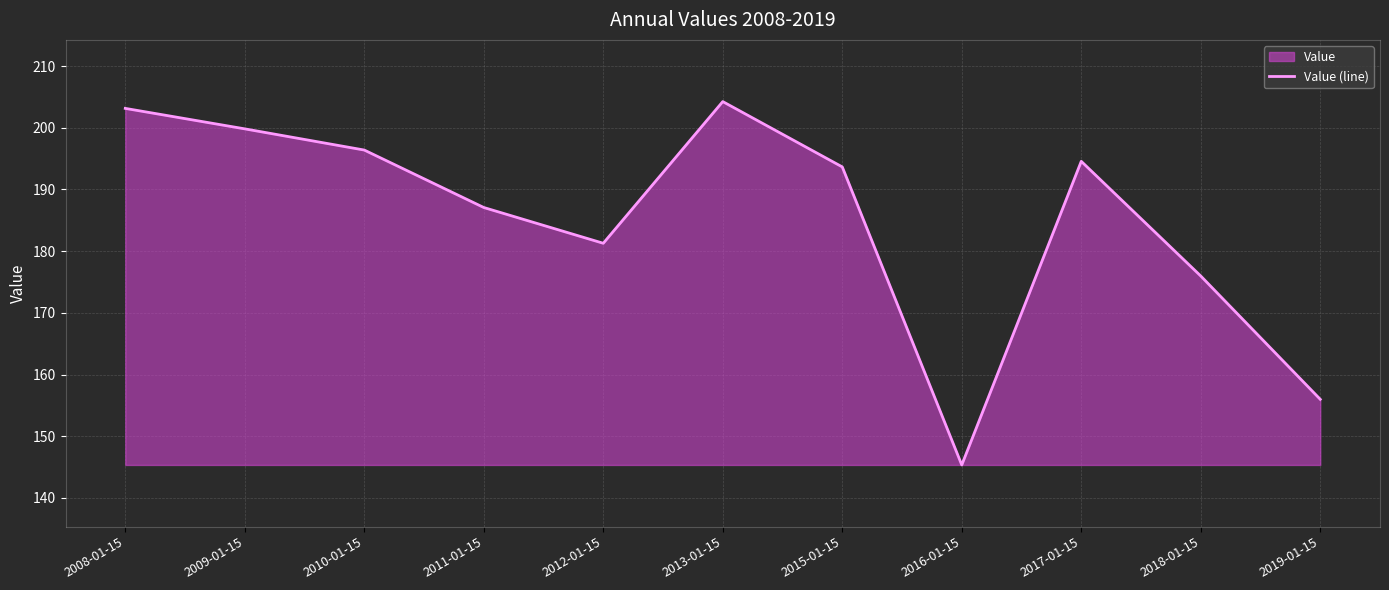

What value does the data have at 2017-01-15?

194.6